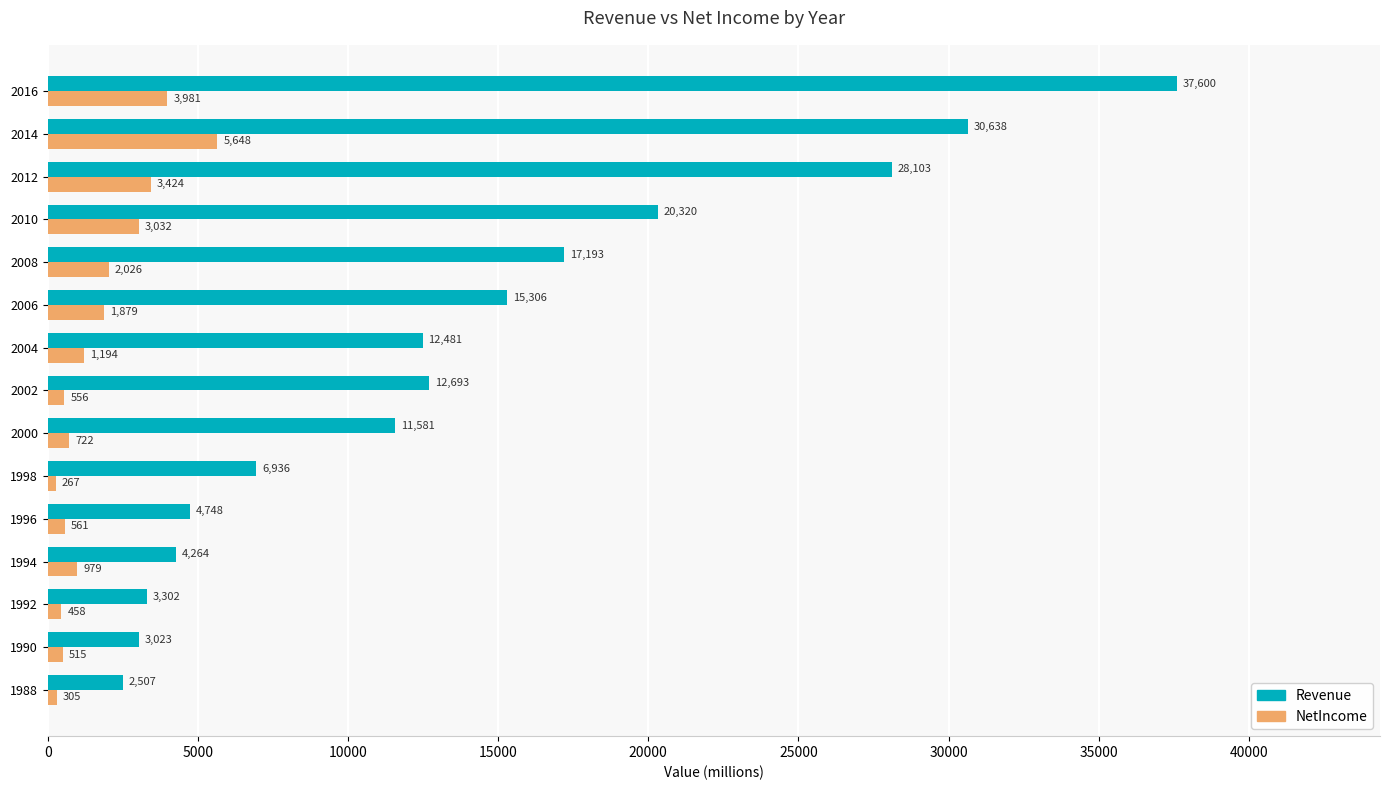

Is it true that Revenue equals 3301.7 at 1992?

True